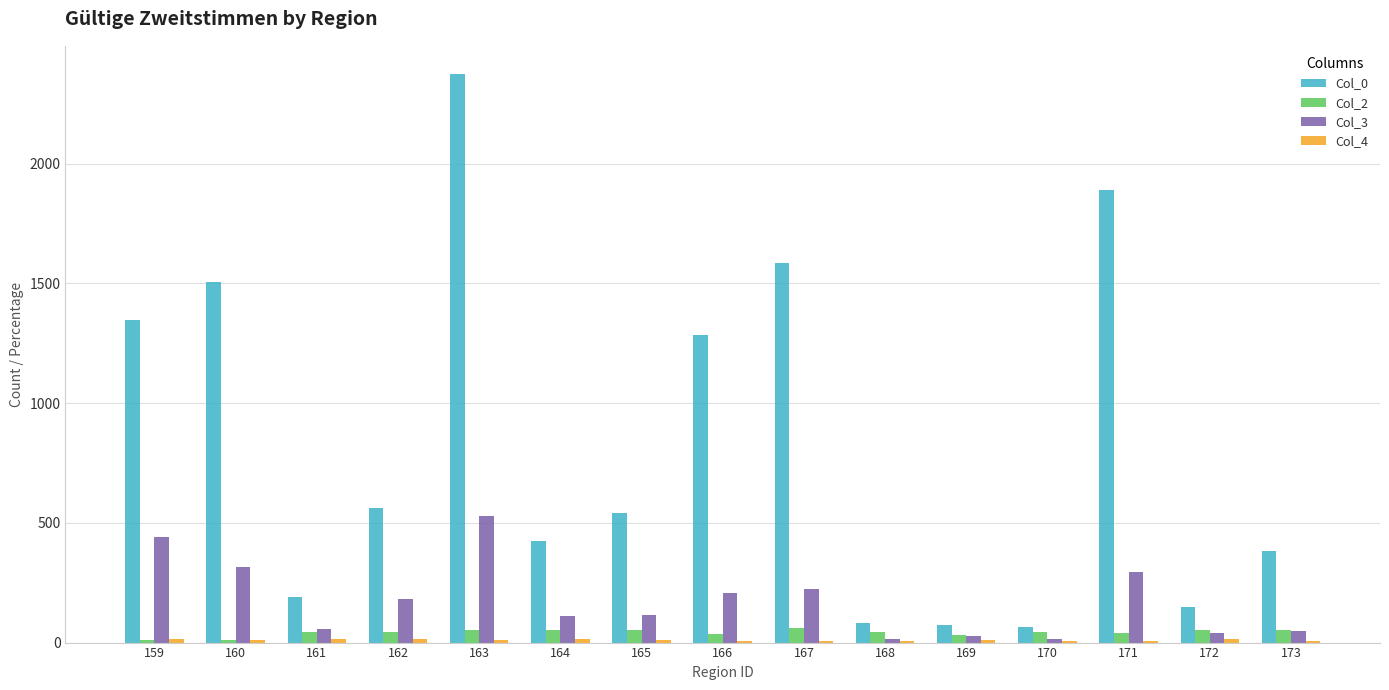

What is the maximum value shown in the chart?

2374